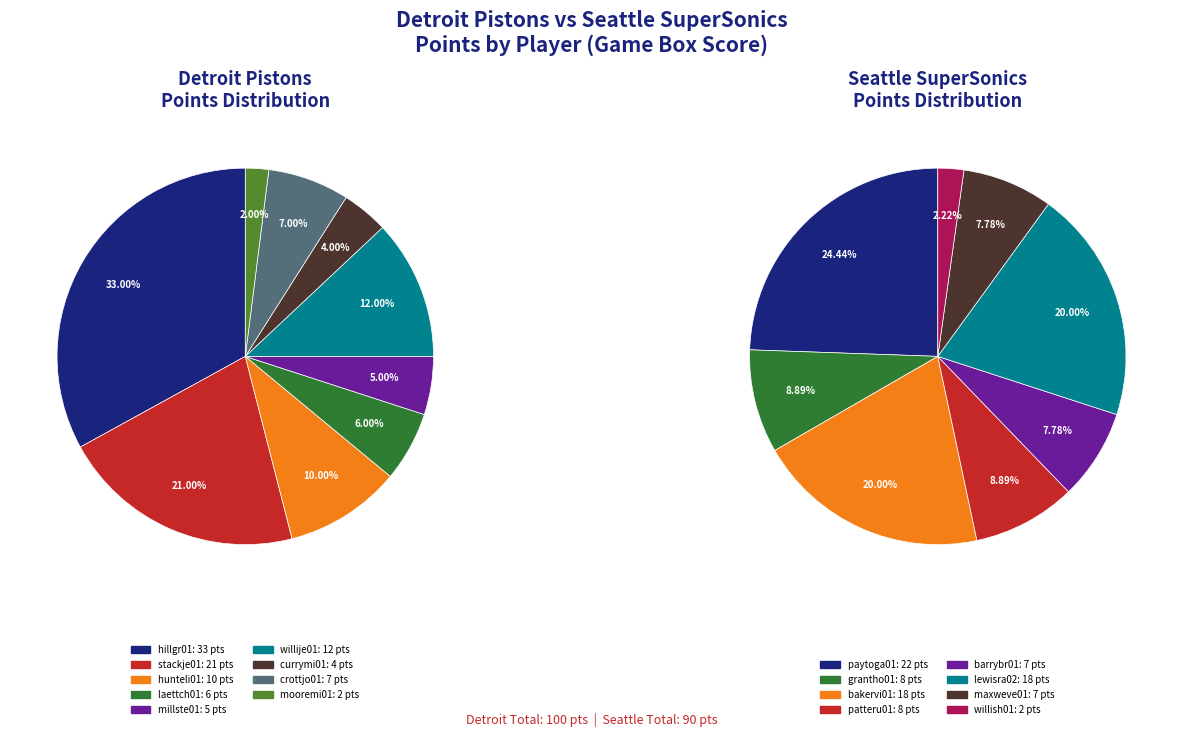

Approximately how many times larger is the value at 1 compared to team_totals?

0.9